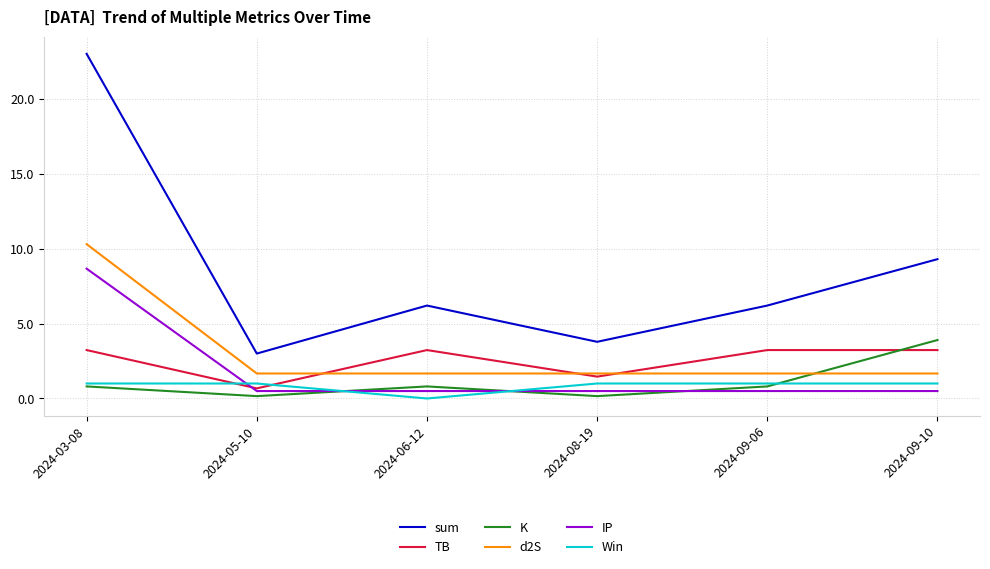

Reading right to left, what are all the values shown in this chart?

sum: 9.3	6.2	3.8	6.2	3.0	23.0
TB: 3.2	3.2	1.5	3.2	0.7	3.2
K: 3.9	0.8	0.2	0.8	0.2	0.8
d2S: 1.7	1.7	1.7	1.7	1.7	10.3
IP: 0.5	0.5	0.5	0.5	0.5	8.7
Win: 1.0	1.0	1.0	0.0	1.0	1.0